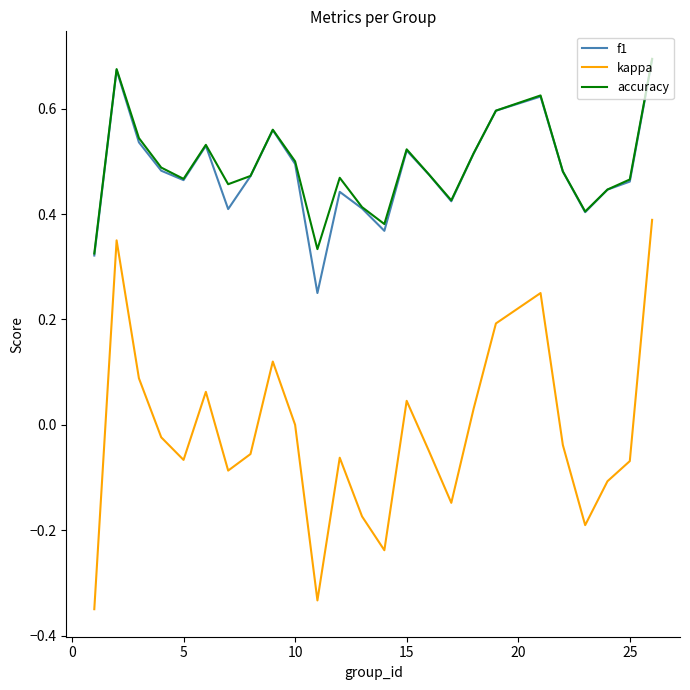

Which series has the largest range (max minus min)?

kappa